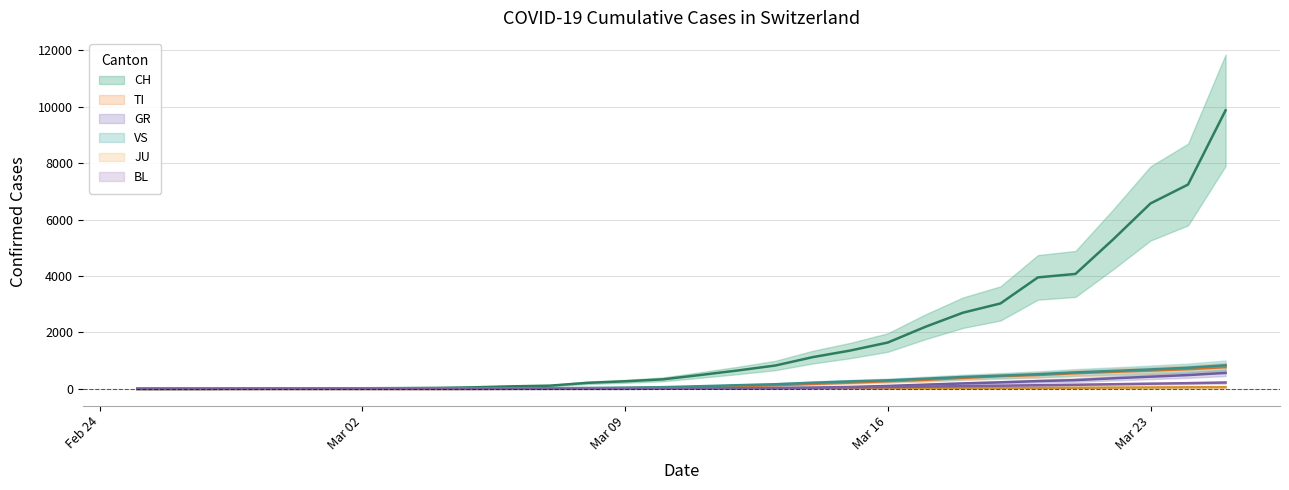

How many data points in GR are above 11?

14